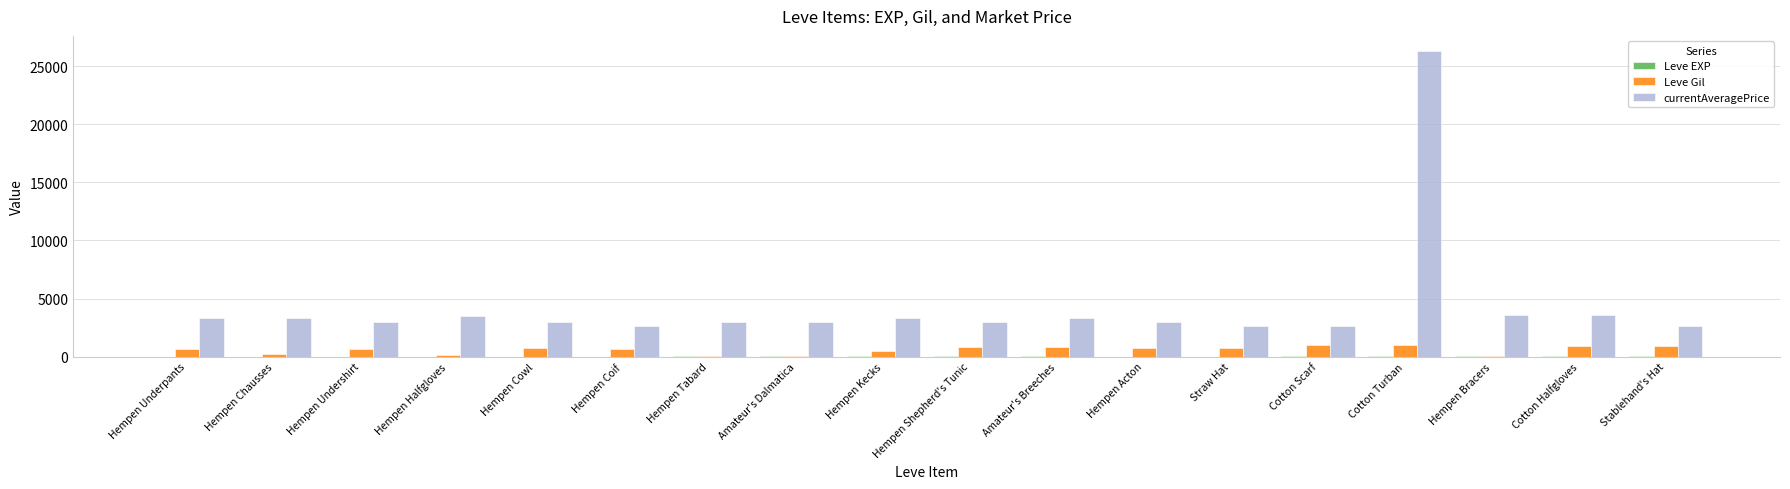

What is the approximate value of currentAveragePrice at Hempen Chausses, to the nearest 50?

3300